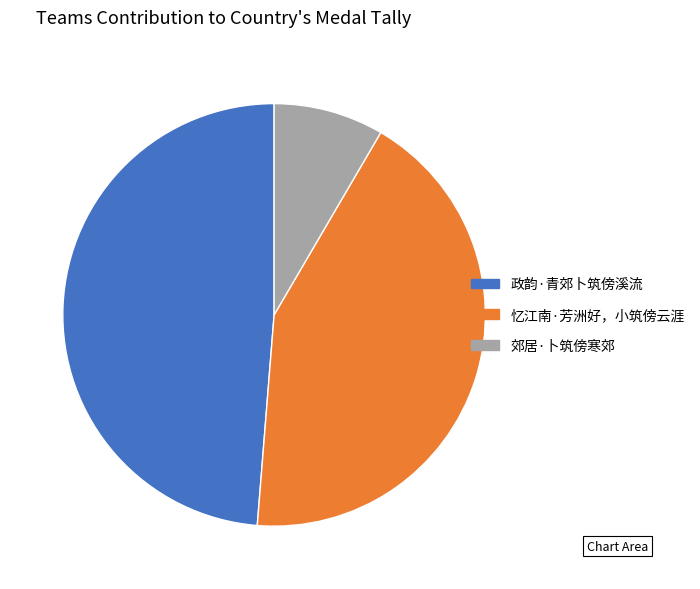

Does 郊居·卜筑傍寒郊 account for over 50% of the chart?

No